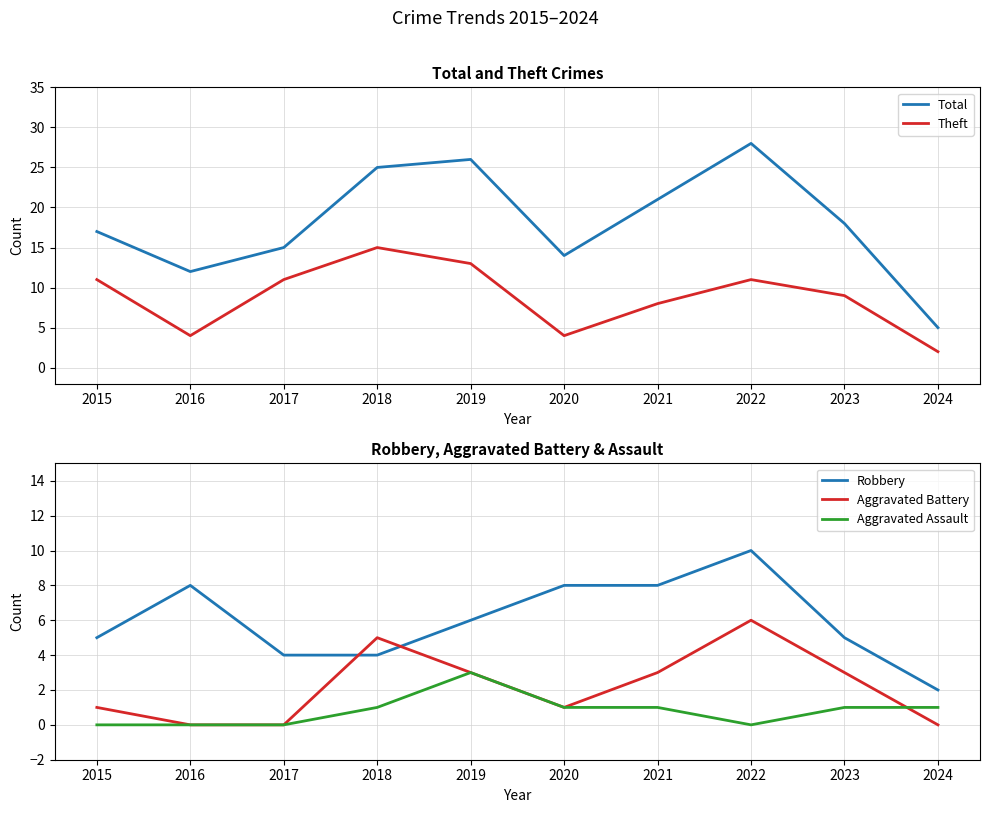

List the series in order of their peak value, highest first.

Total, Theft, Robbery, Aggravated Battery, Aggravated Assault